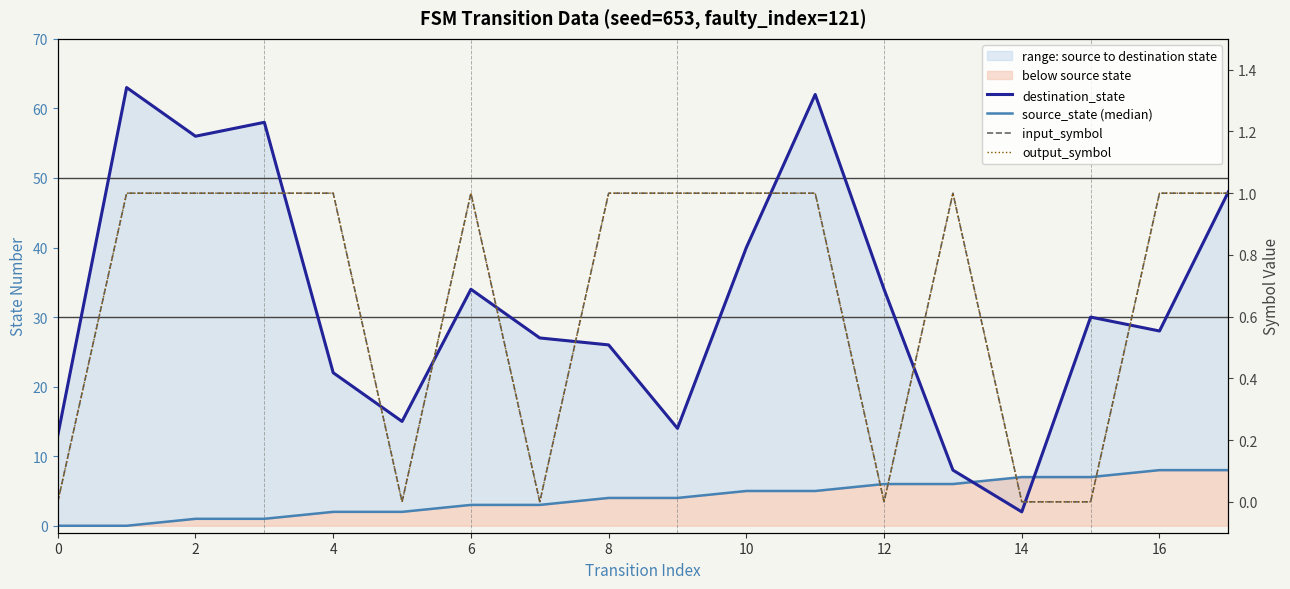

Is it true that output_symbol equals 0 at 14?

False